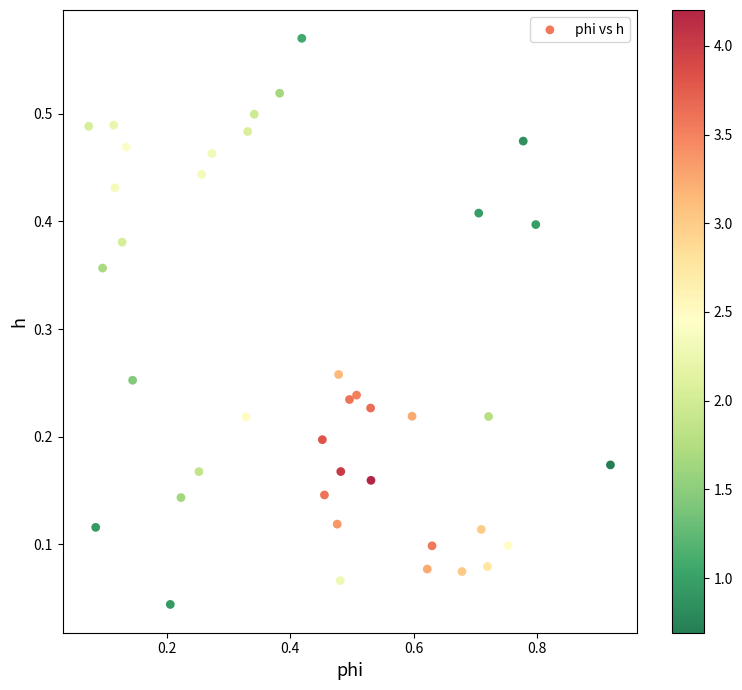

What is the range of X values (max minus min)?

0.8